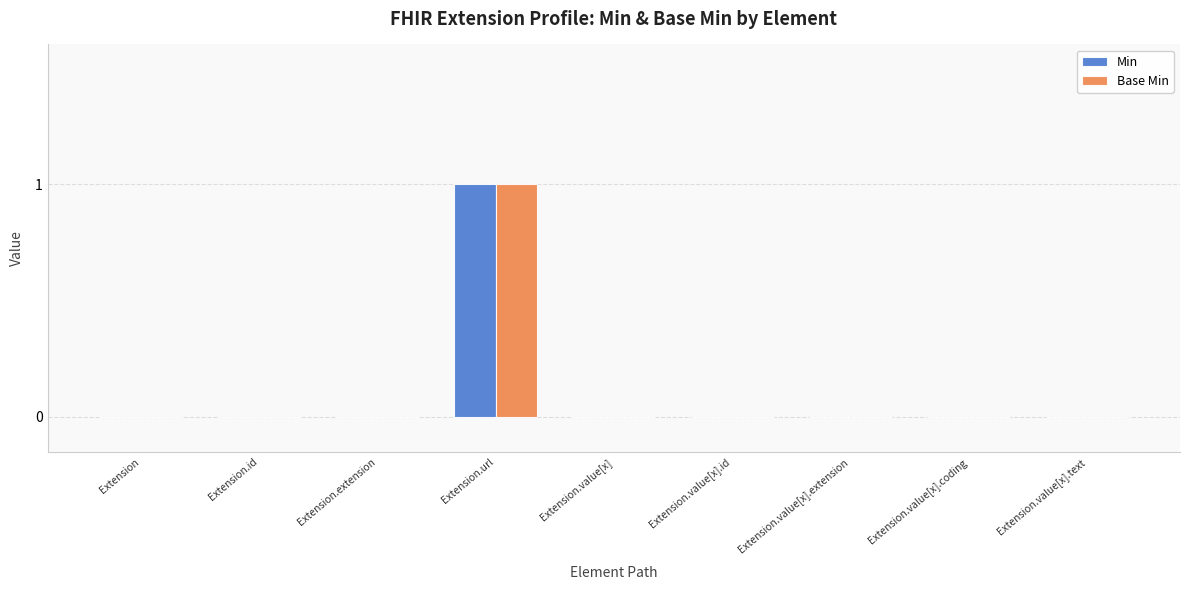

Reading left to right, extract all data points from this chart.

Min: 0	0	0	1	0	0	0	0	0
Base Min: 0	0	0	1	0	0	0	0	0